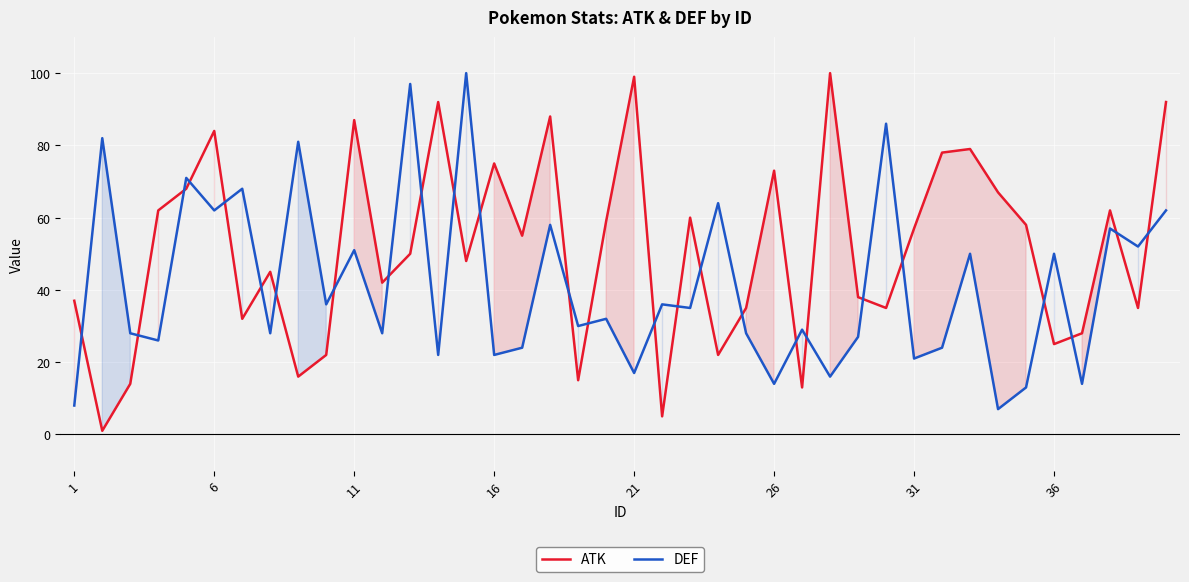

The ATK series shows 99 at 21. True or false?

True